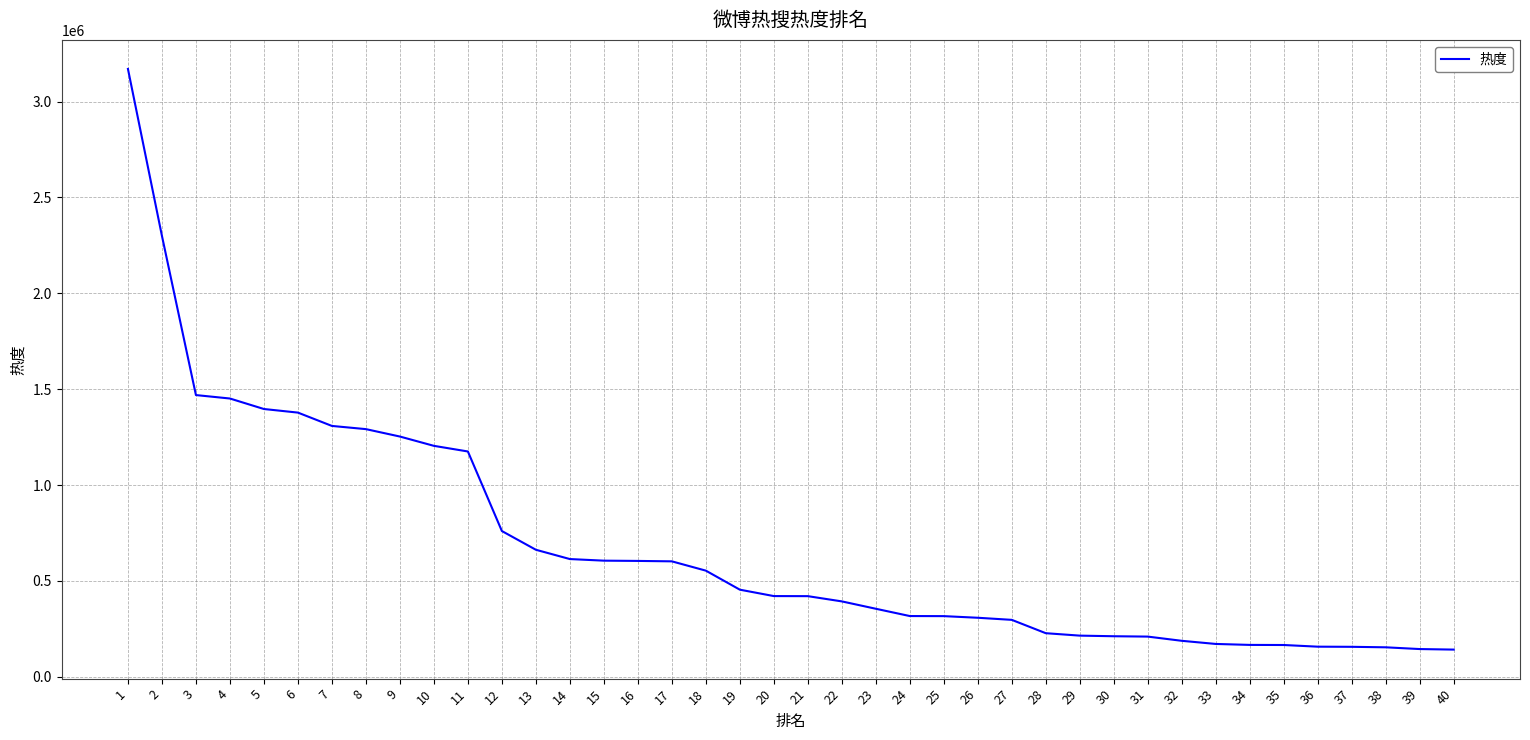

The value at 35 is 165471. True or false?

True